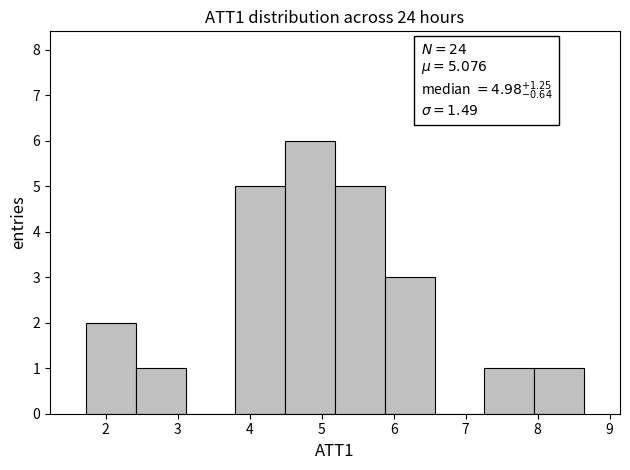

Which range on the x-axis has the tallest bar?

4.5 to 5.2